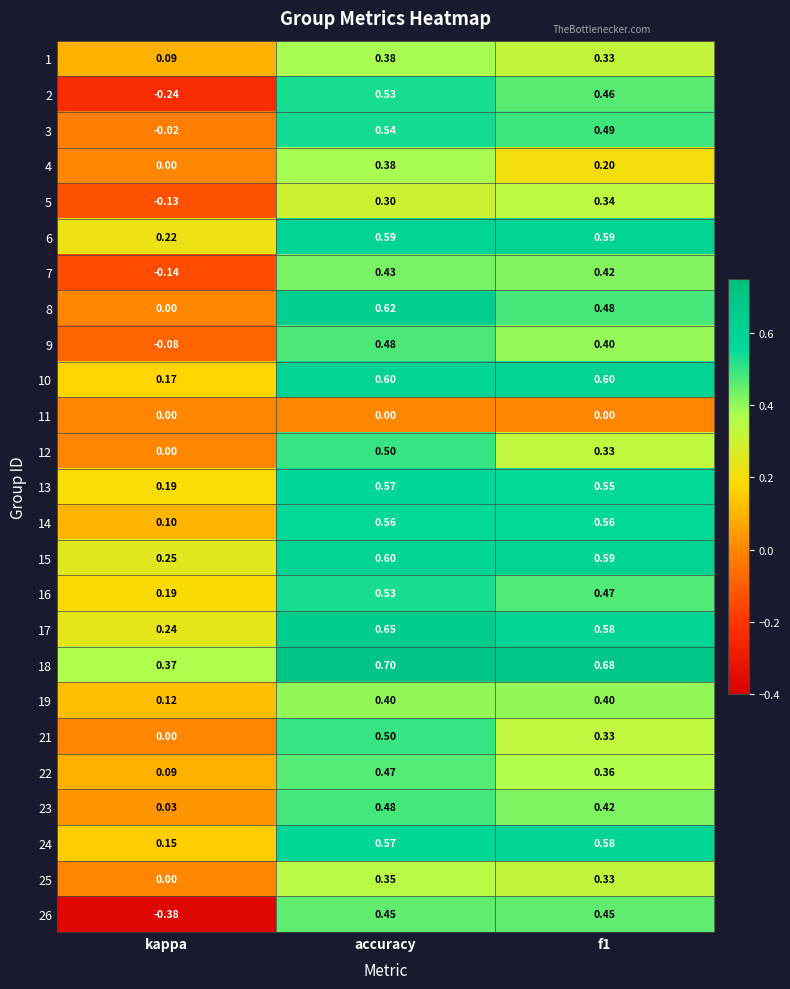

Is the value of 4 at accuracy greater than the value of 23 at kappa?

Yes